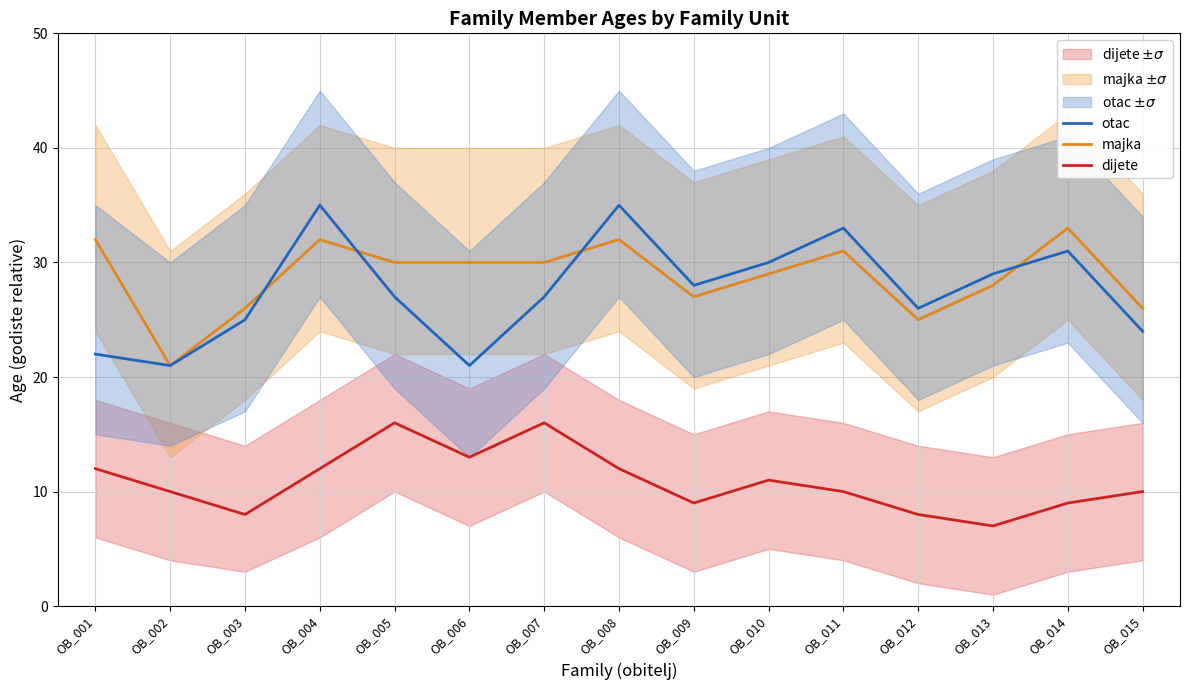

How many series are shown in this chart?

3